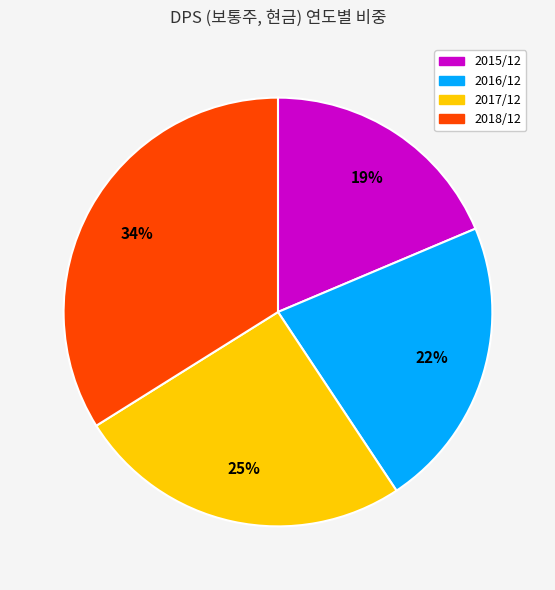

Does any single category account for the majority?

No